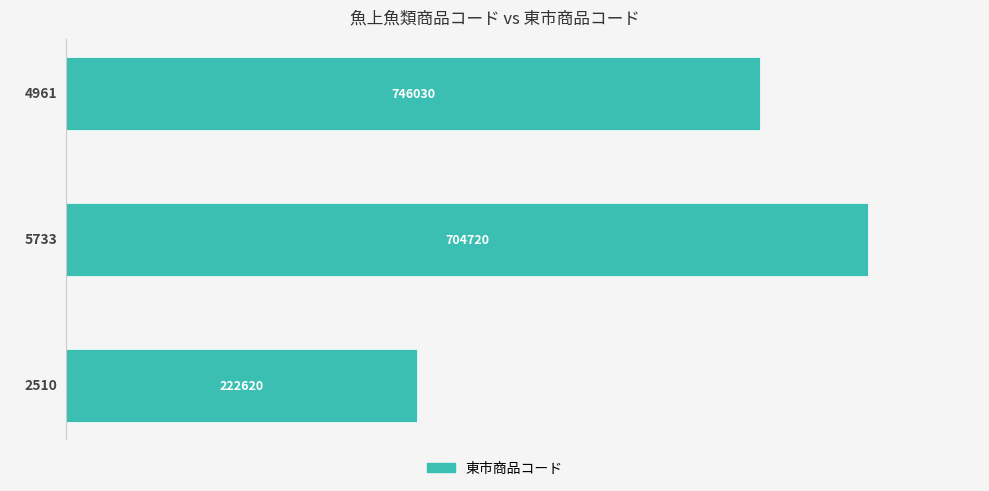

Reading bottom to top, list all the values displayed in this chart.

2510	5733	4961